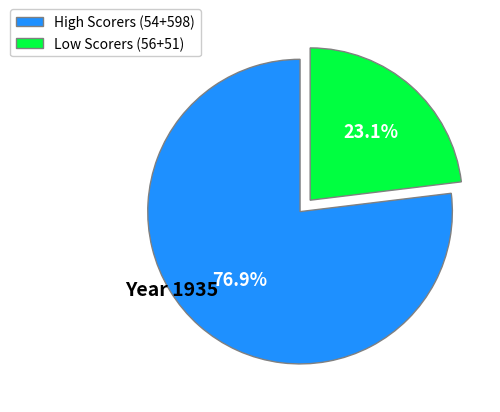

Which slice is the largest?

High Scorers (54+598)